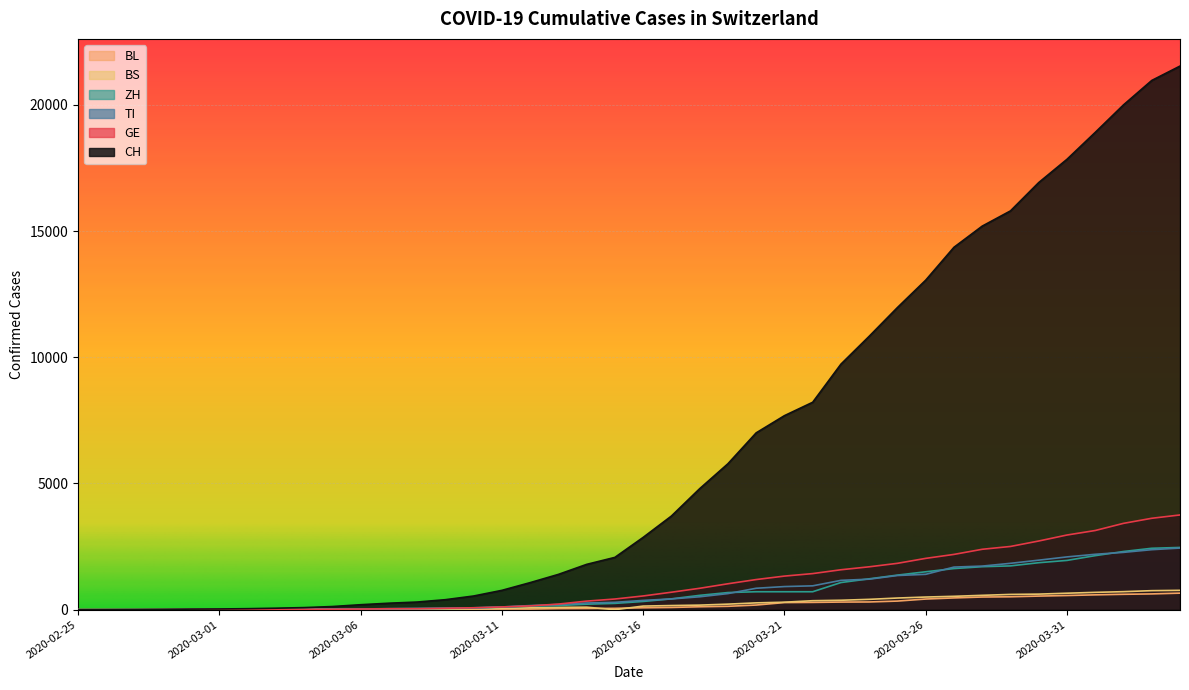

What position from the right is 2020-04-03?

2